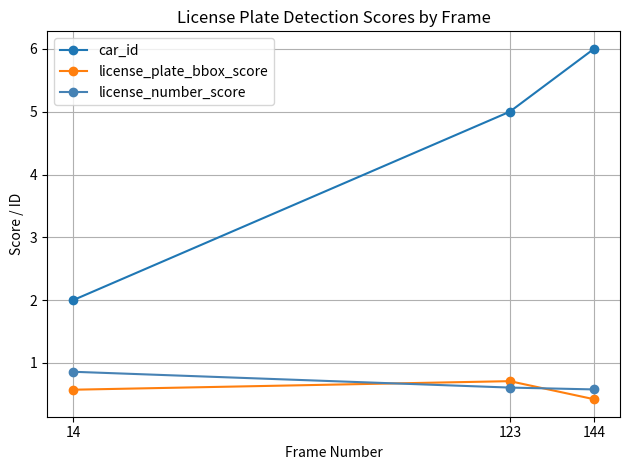

Which series has the widest spread of values?

car_id